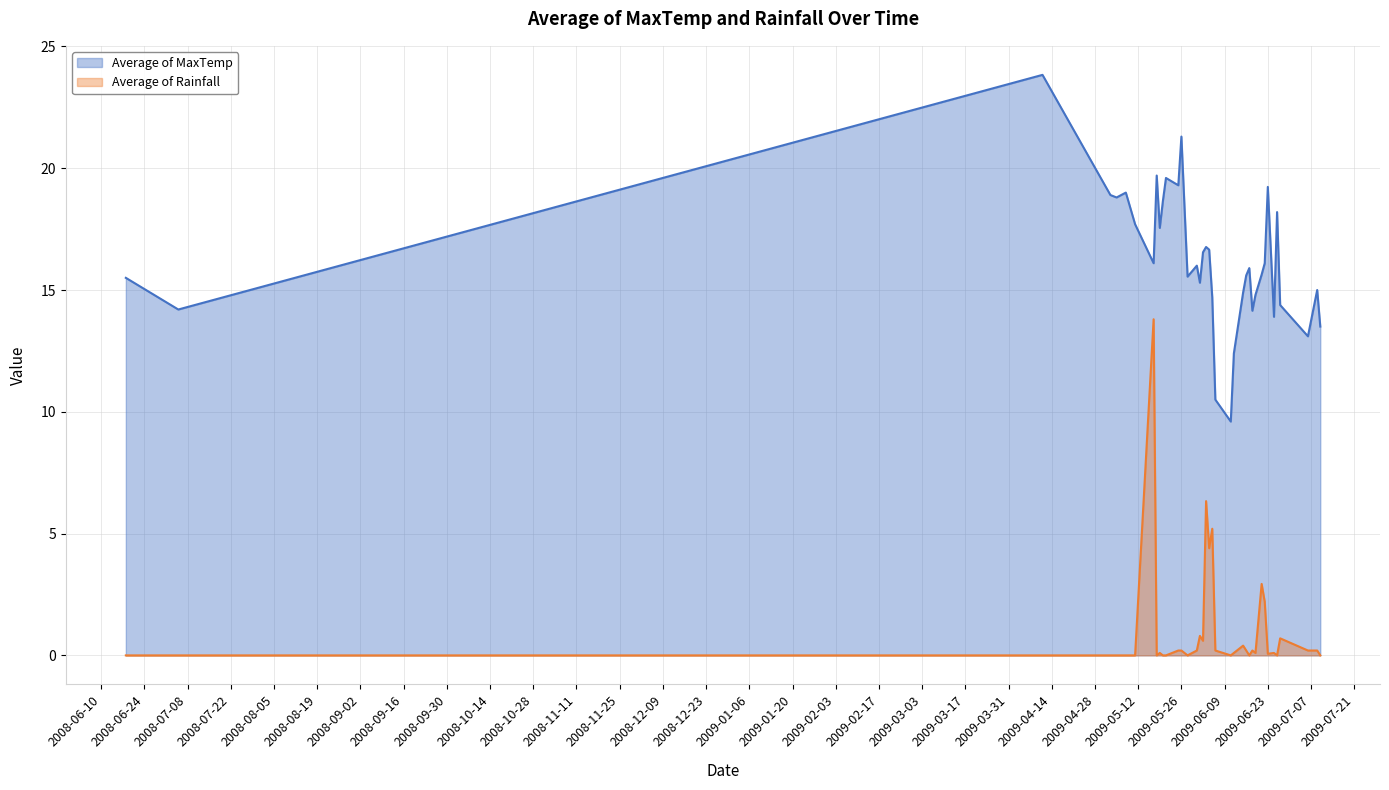

Reading left to right, extract all data points from this chart.

Average of MaxTemp: 15.5	14.2	23.8	18.9	18.8	19.0	17.7	16.1	19.7	17.6	18.6	19.6	19.3	21.3	15.6	16.0	15.3	16.6	16.8	16.7	14.7	10.5	9.6	12.4	14.9	15.6	15.9	14.1	14.8	15.6	16.1	19.2	13.9	18.2	14.4	13.1	15.0	13.5
Average of Rainfall: 0.0	0.0	0.0	0.0	0.0	0.0	0.0	13.8	0.0	0.1	0.0	0.0	0.2	0.2	0.0	0.2	0.8	0.6	6.3	4.4	5.2	0.2	0.0	0.1	0.4	0.2	0.0	0.2	0.1	2.9	2.2	0.1	0.1	0.0	0.7	0.2	0.2	0.0